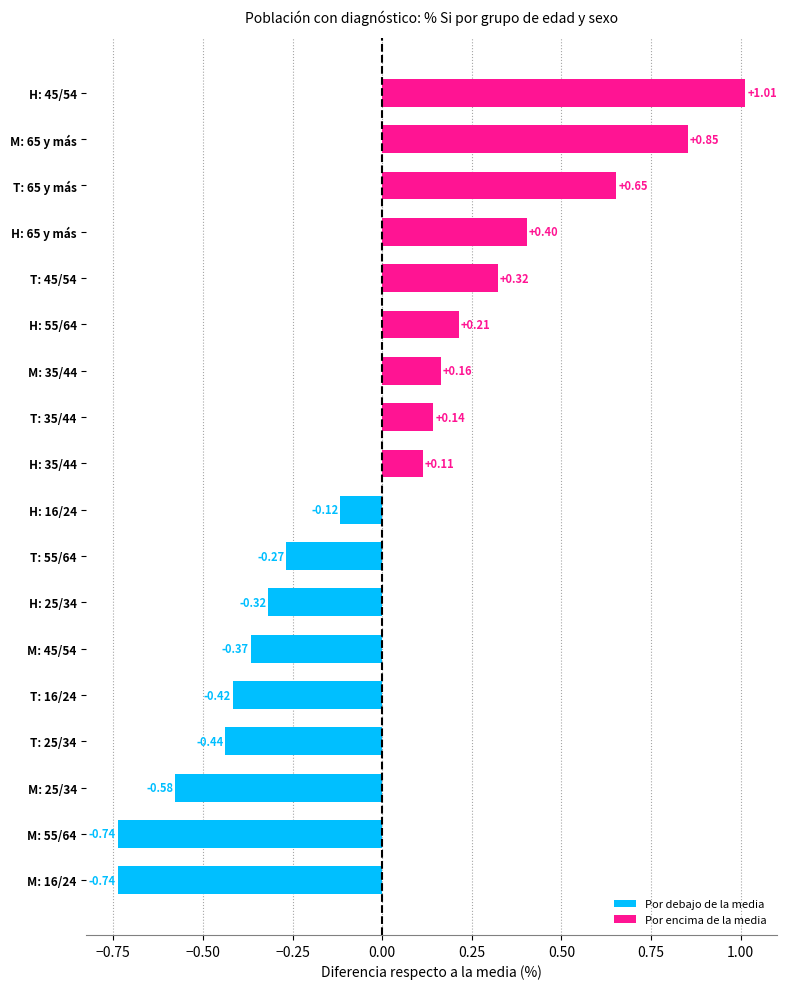

What is the change in value from H: 16/24 to T: 35/44?

+0.3